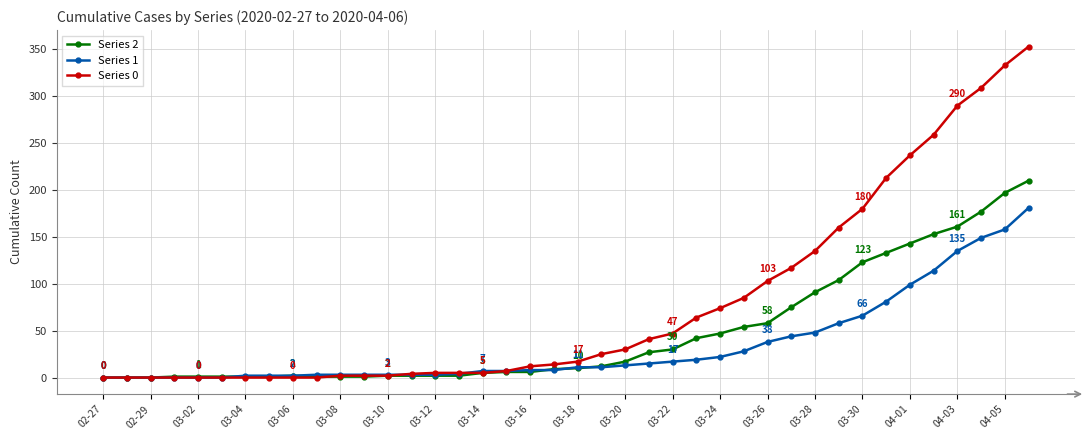

What is the maximum value shown in the chart?

353